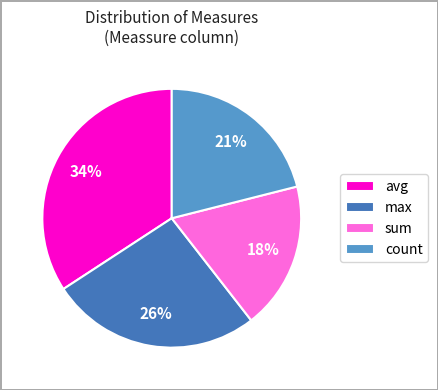

Count the number of slices in the pie.

4